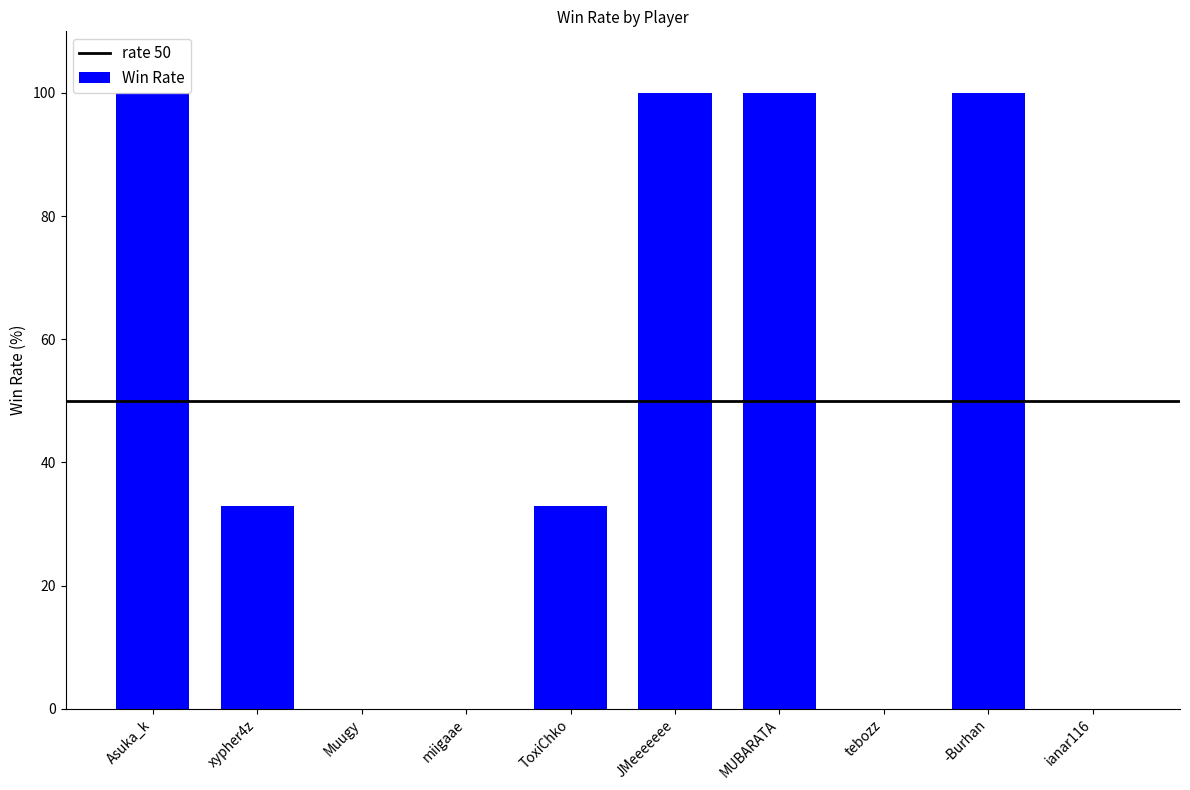

The value at Muugy is 69. True or false?

False